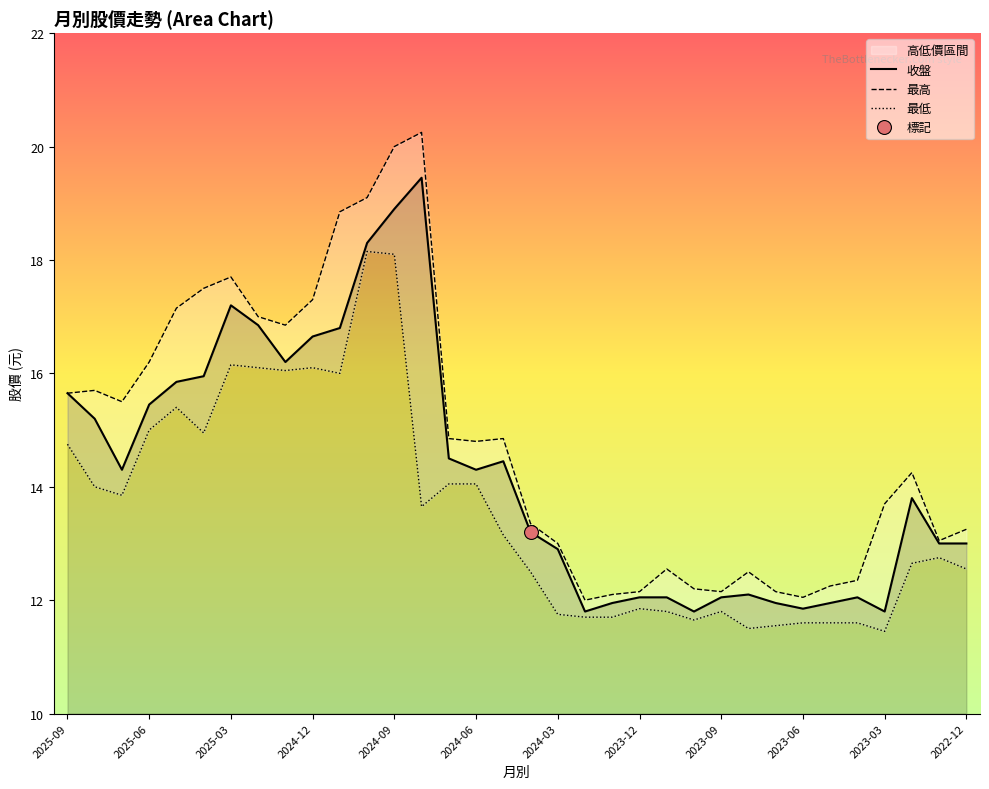

True or false: 收盤 has a value of 6.3 at 2025-09.

False